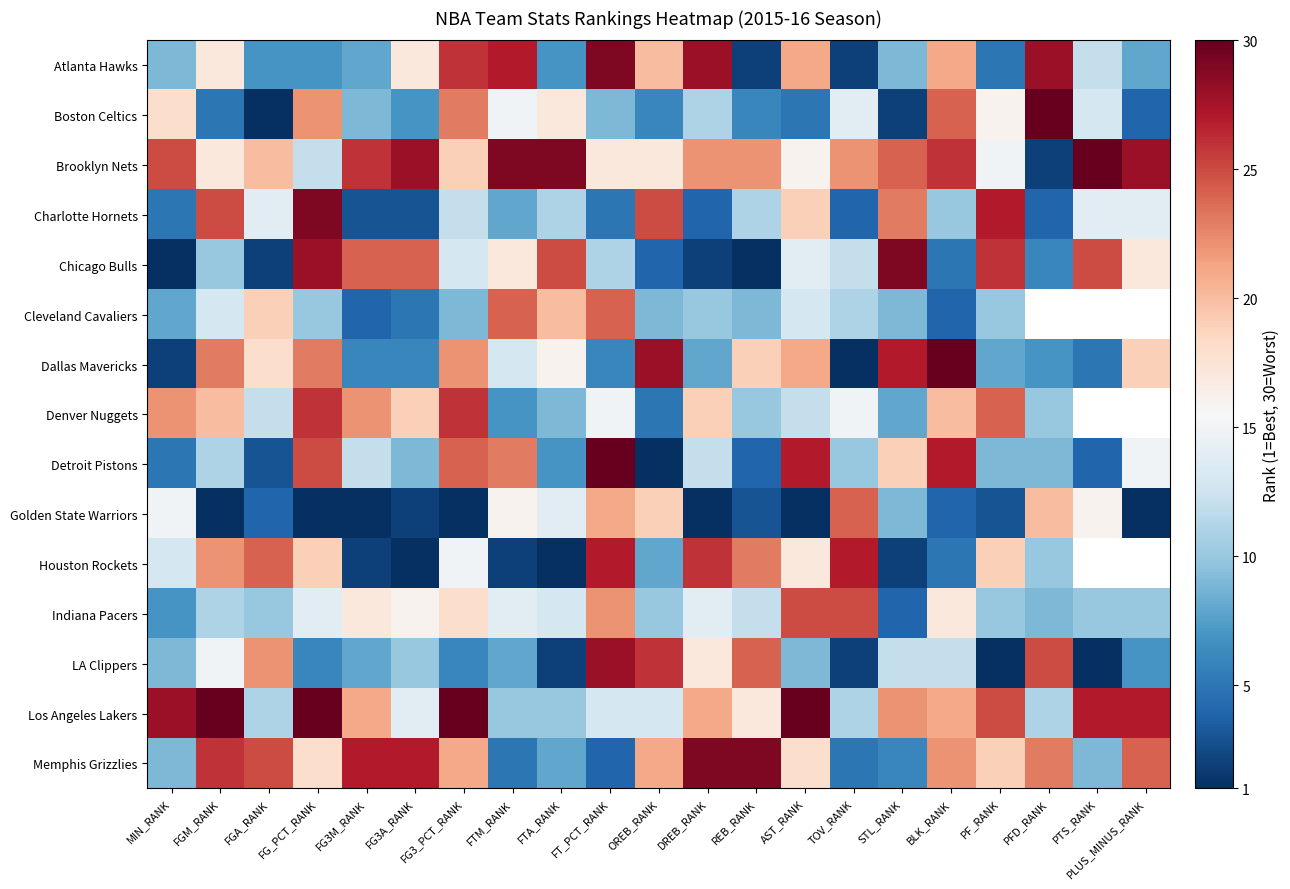

List the series in order of their peak value, lowest first.

Cleveland Cavaliers, Golden State Warriors, Indiana Pacers, Denver Nuggets, Houston Rockets, LA Clippers, Atlanta Hawks, Charlotte Hornets, Chicago Bulls, Memphis Grizzlies, Boston Celtics, Brooklyn Nets, Dallas Mavericks, Detroit Pistons, Los Angeles Lakers